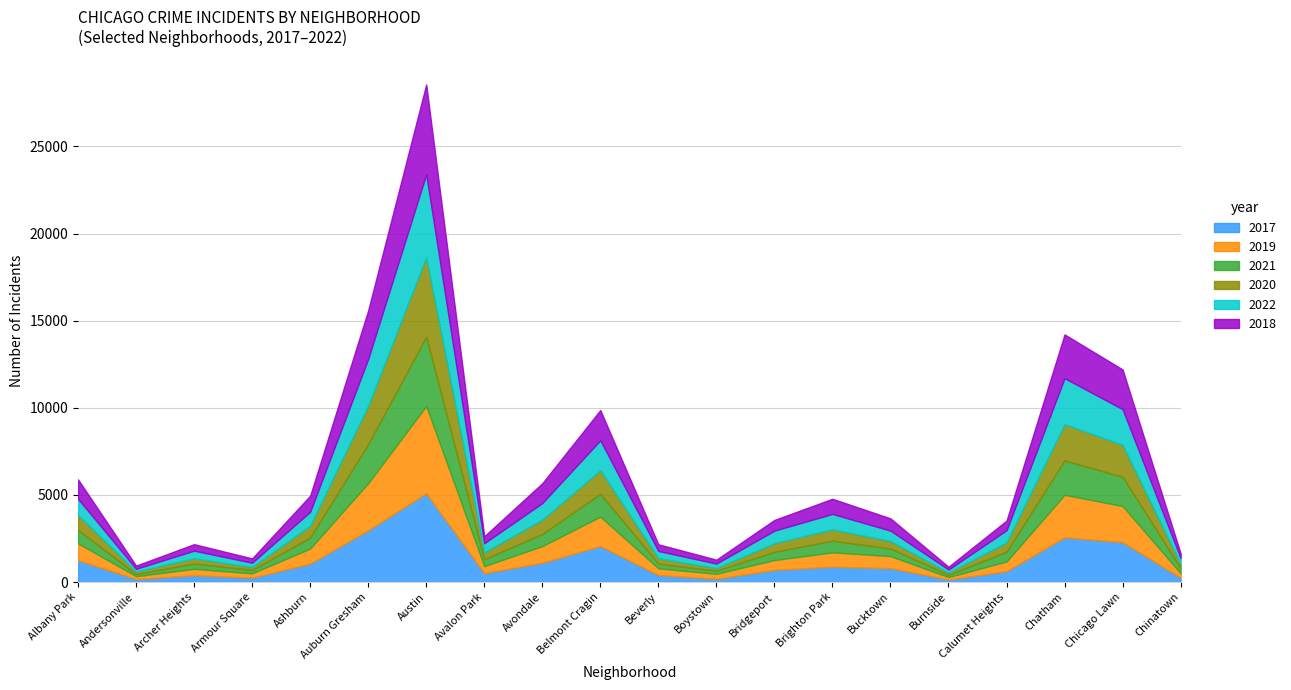

What position from the right is Austin?

14